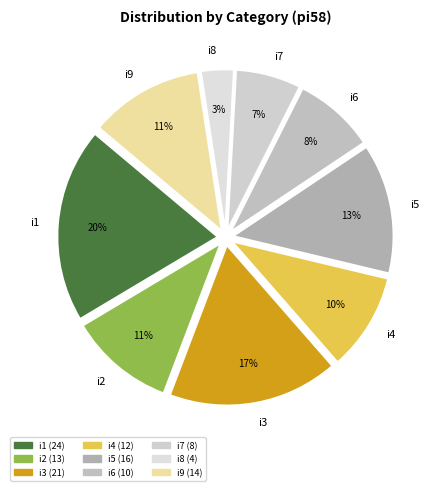

To the nearest percent, what portion does i1 represent?

20%